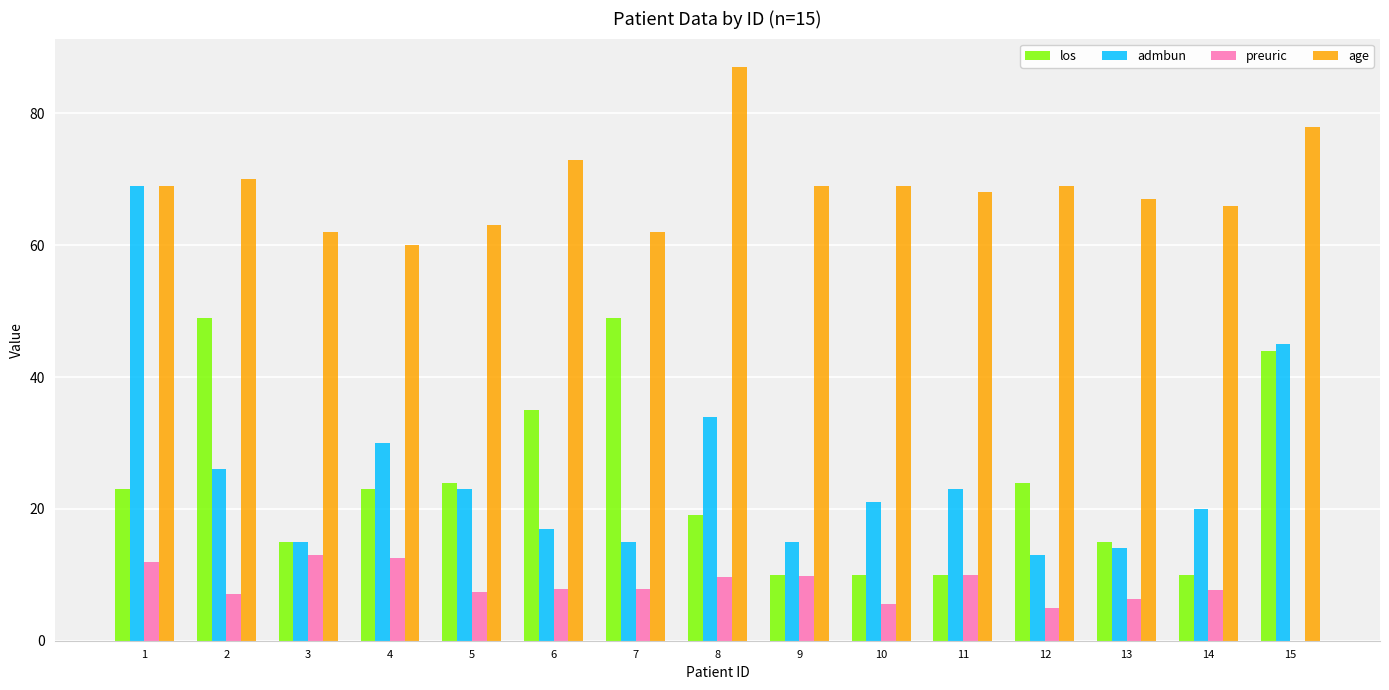

Which series changed the most between 1 and 14?

admbun